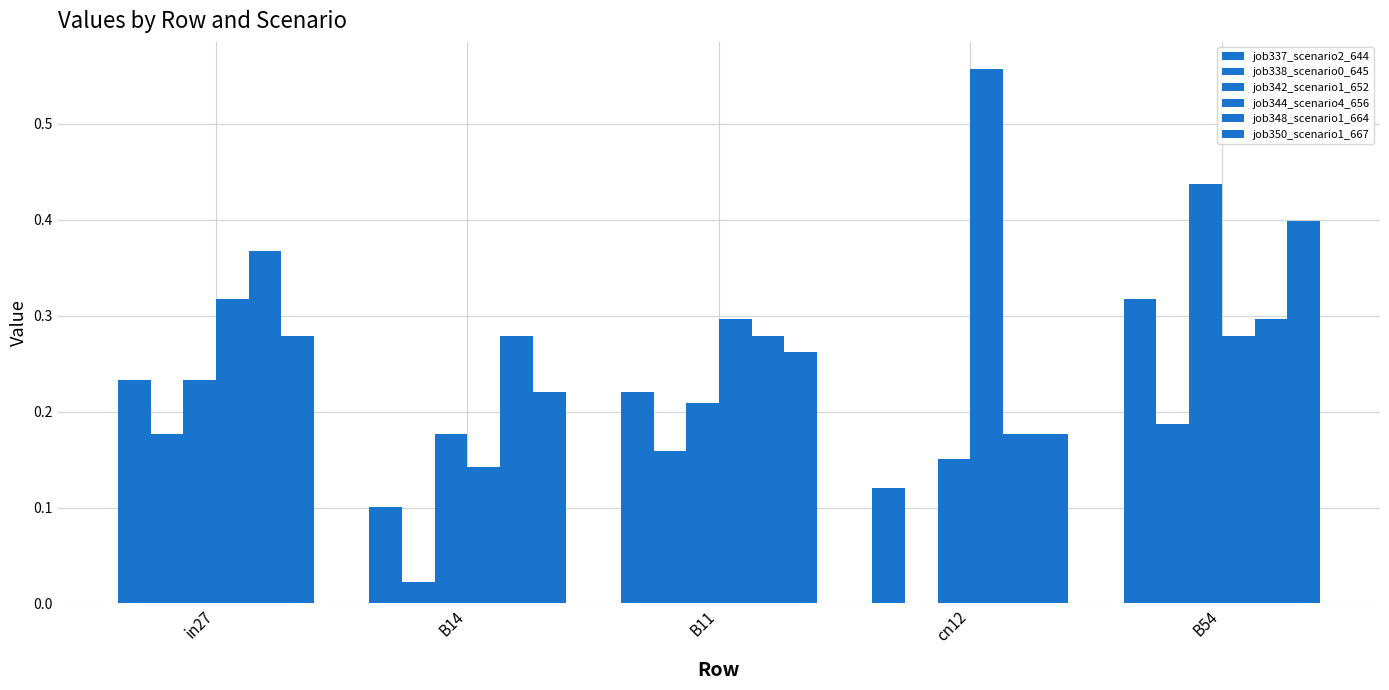

How many series are shown in this chart?

6